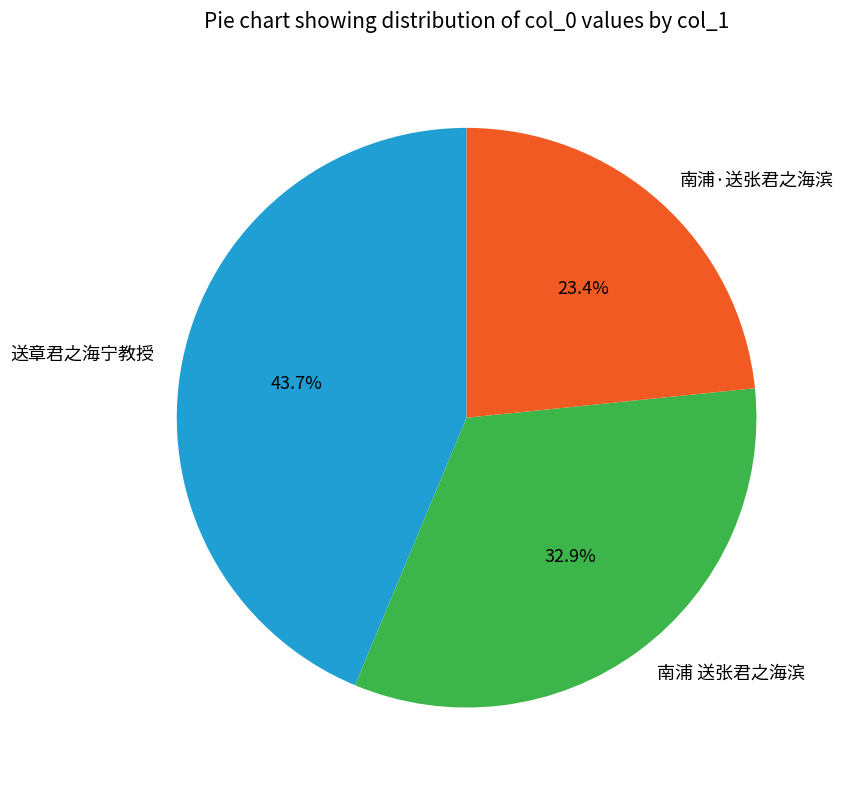

Does any single category account for the majority?

No